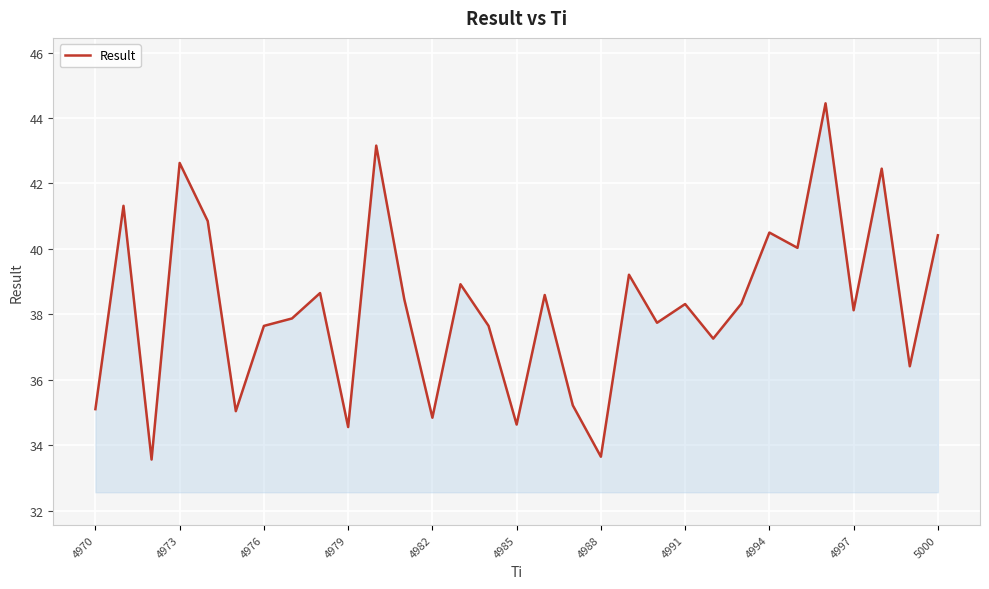

What is the smallest value displayed?

33.6